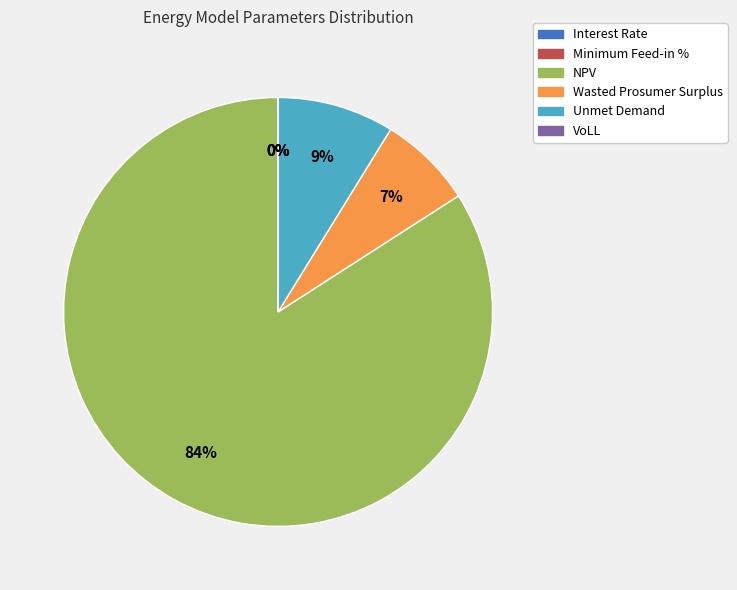

To the nearest percent, what is the difference between the Wasted Prosumer Surplus and NPV slice percentages?

77%